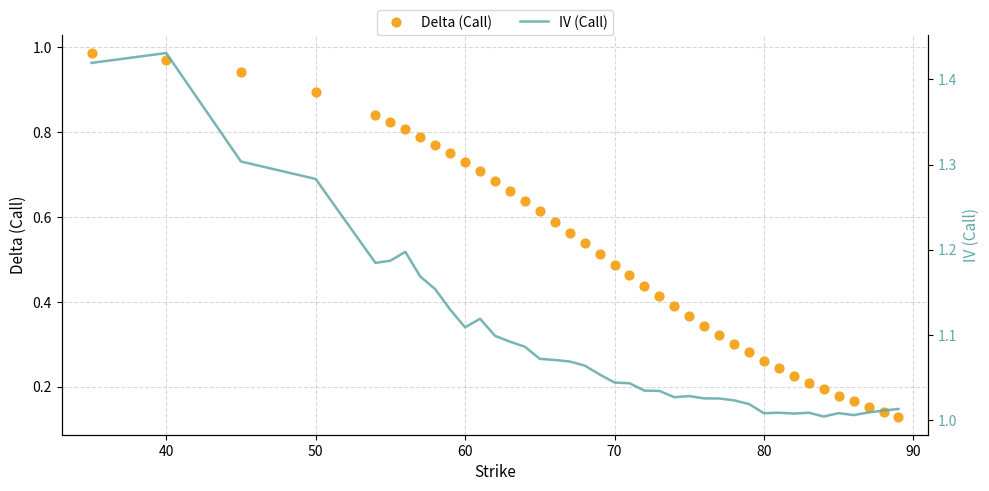

What are all the series names shown in the legend?

Delta (Call), IV (Call)